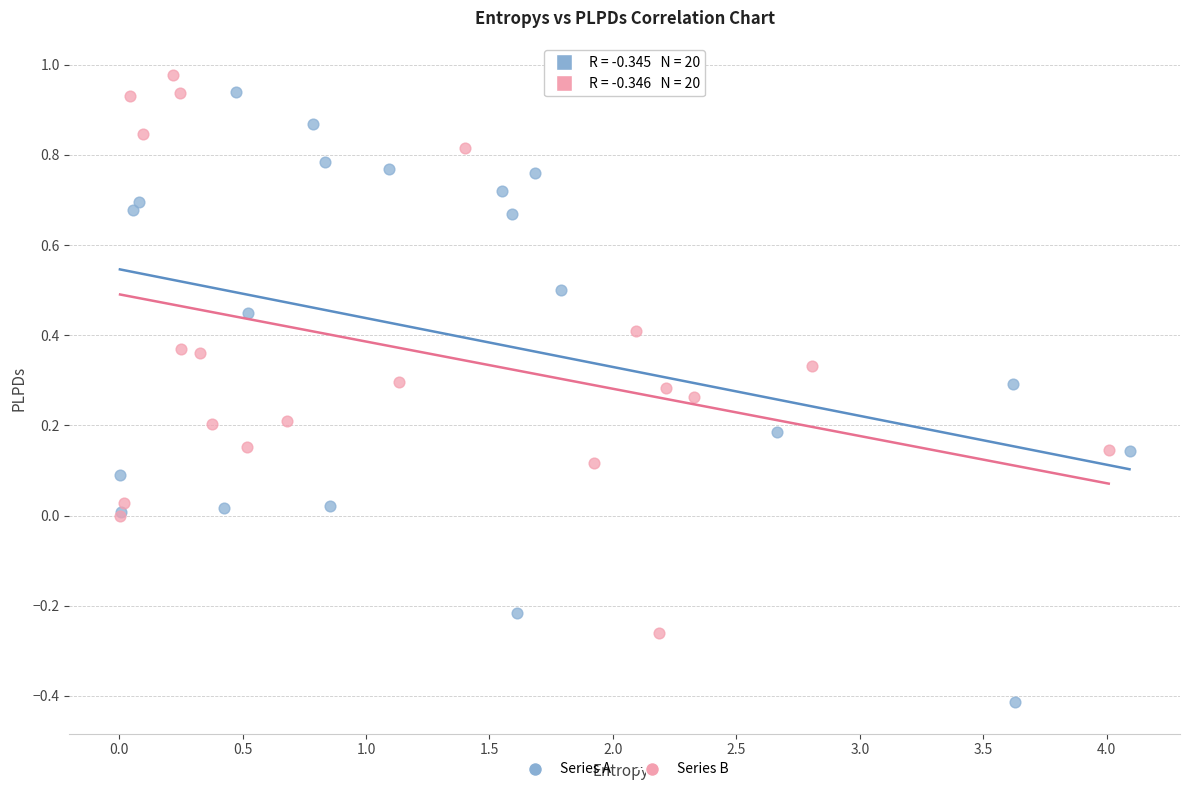

Which series has the widest spread of Y values?

Series A